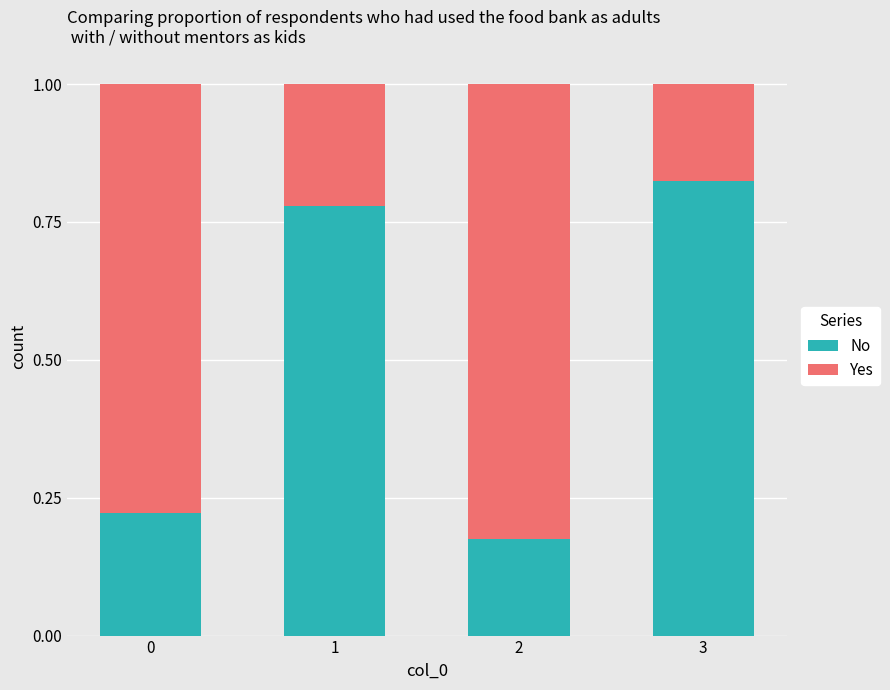

The No series shows 0.1 at 2. True or false?

False